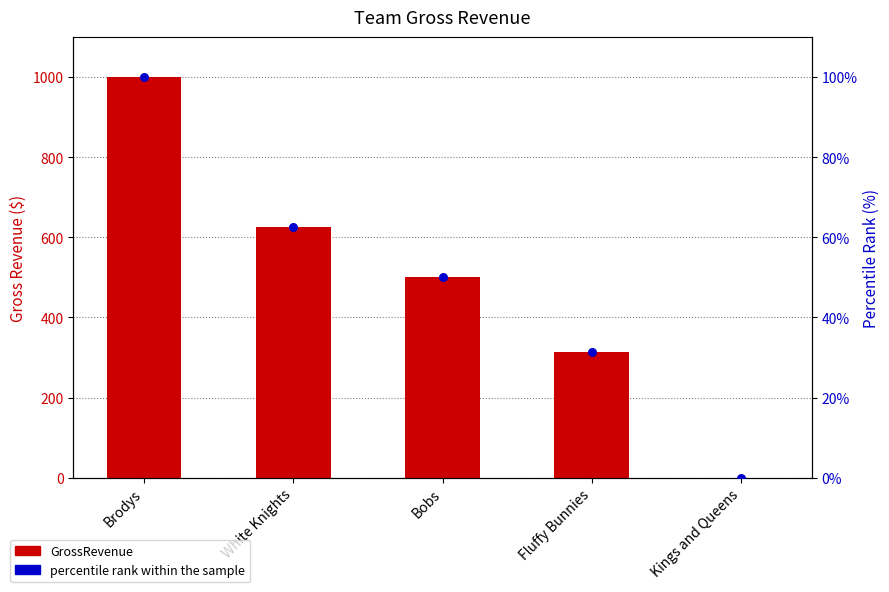

Which series has the widest spread of Y values?

GrossRevenue